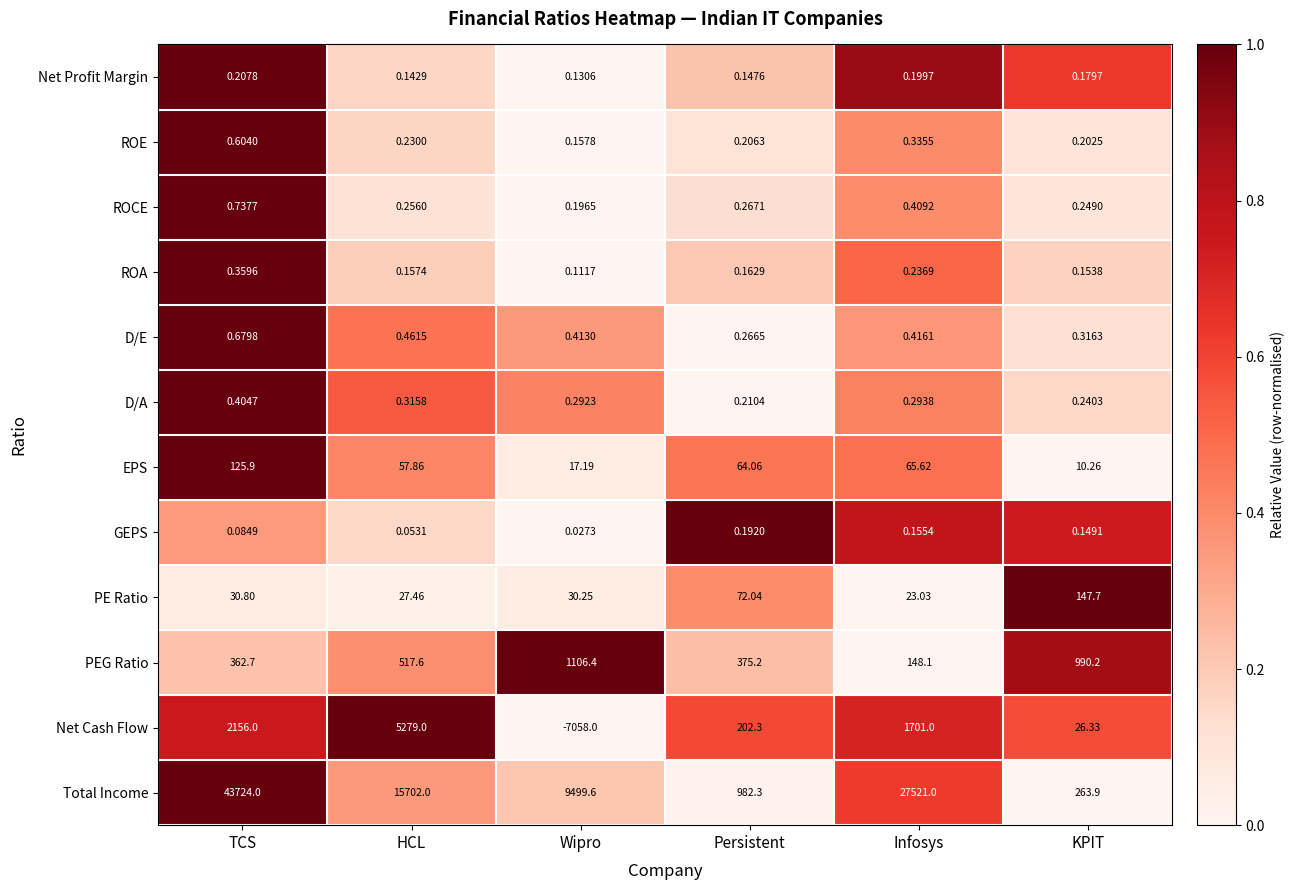

At which label does D/E reach its peak?

TCS